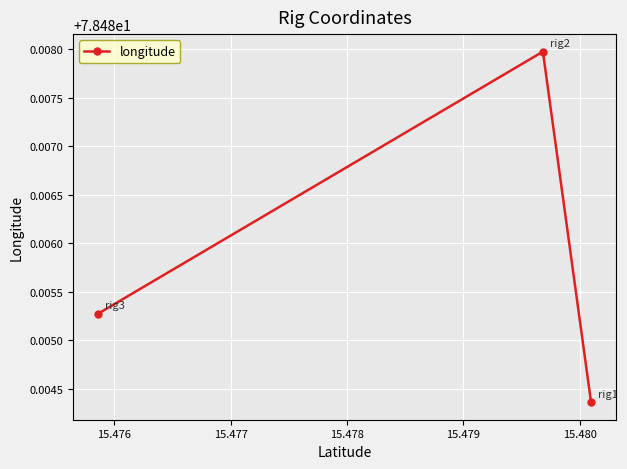

Count the values in the range 78 to 79.

3